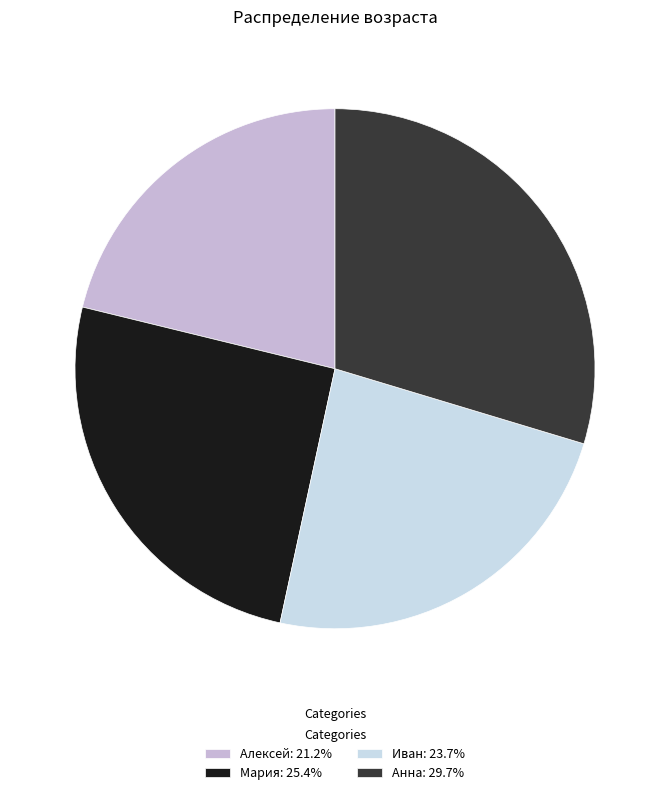

Is the sum of Алексей: 21.2% and Анна: 29.7% greater than half?

Yes